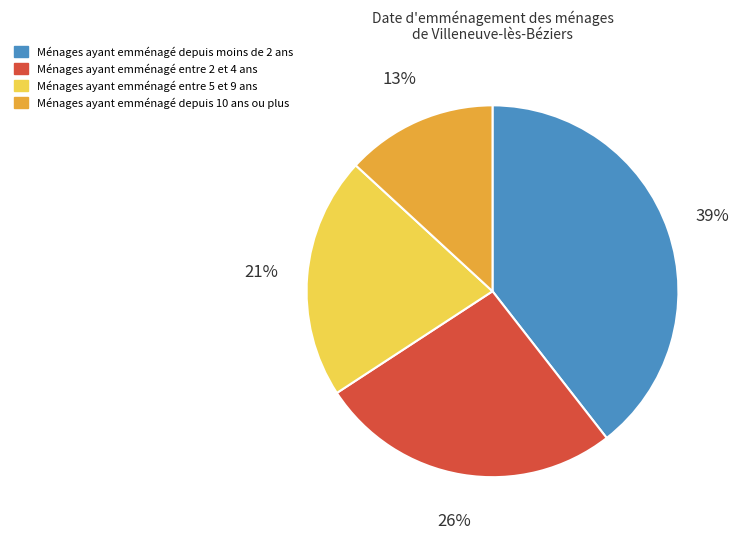

Which slice is the smallest?

Ménages ayant emménagé depuis 10 ans ou plus